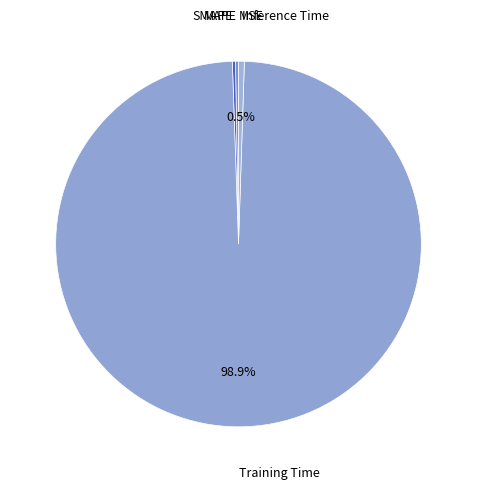

Does Inference Time represent more than half of the total?

No